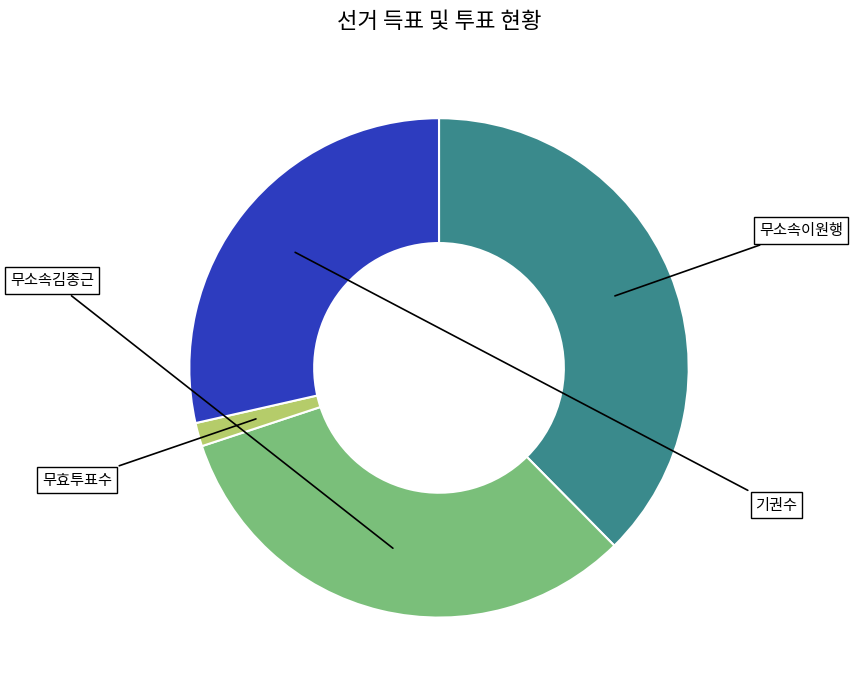

Is there a majority slice in this chart?

No